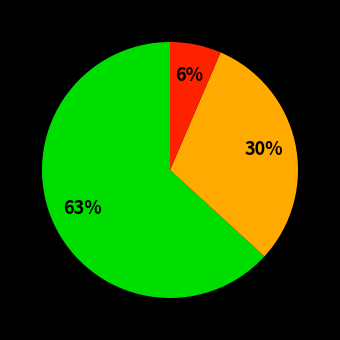

Does any single category account for the majority?

Yes